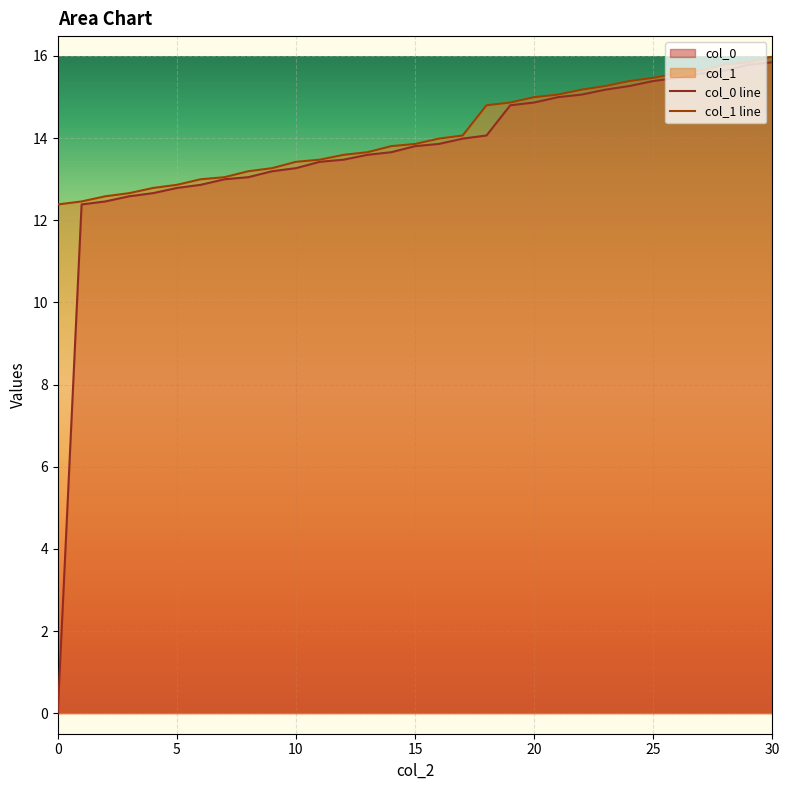

True or false: col_0 and col_1 intersect in this chart.

False